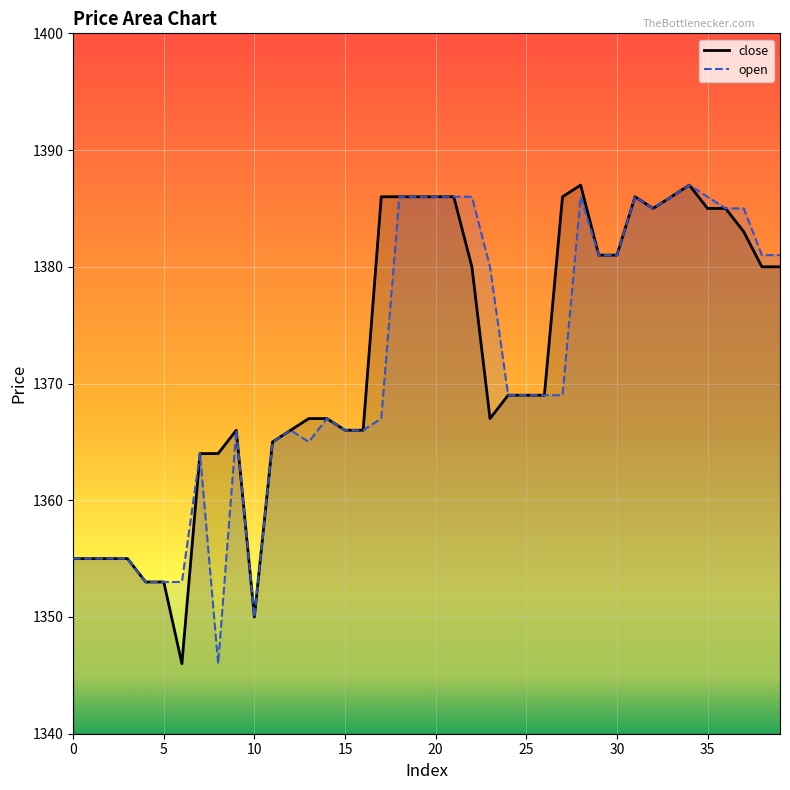

How many data points in close are less than 1369?

18